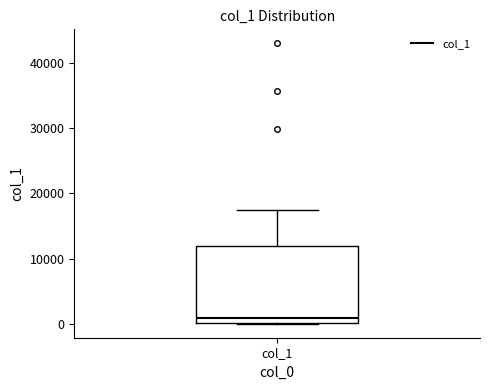

Read this box plot against the y-axis: the position of the median line, the range covered by the box, and the ends of both whiskers. The values are not printed on the chart, so give them approximately, as read against the axis.

median 1000, box 0 to 12000, whiskers 0 to 17000